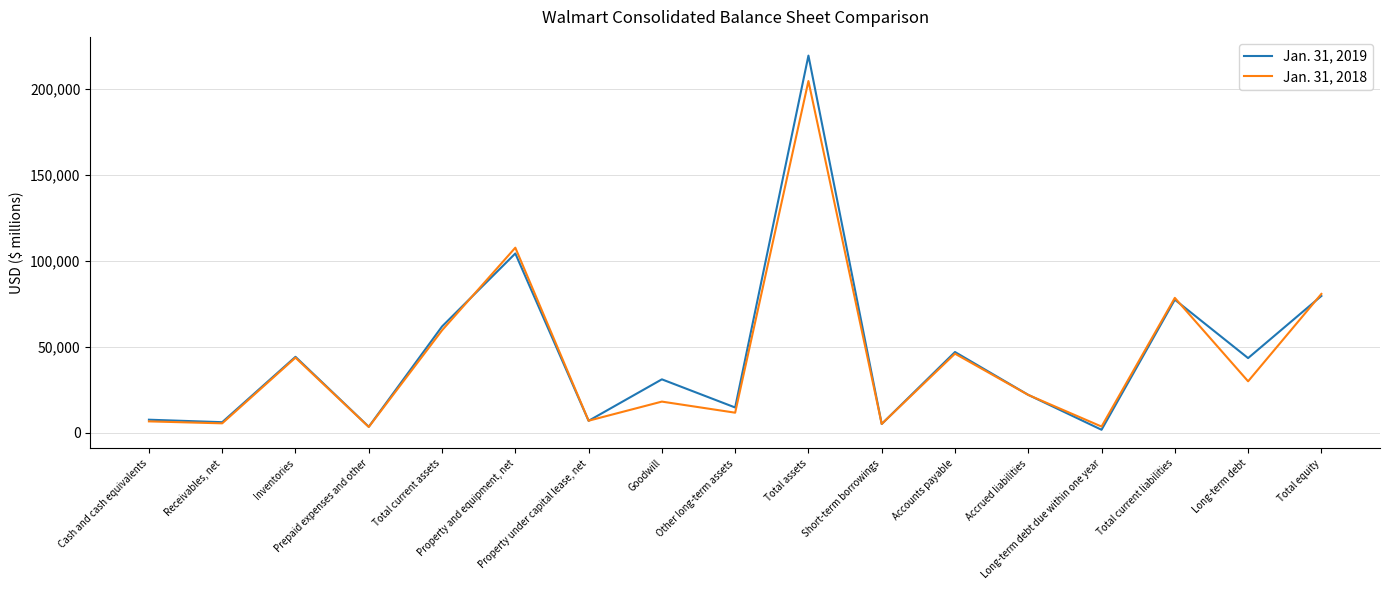

At which category is the sum across all series the highest?

Total assets